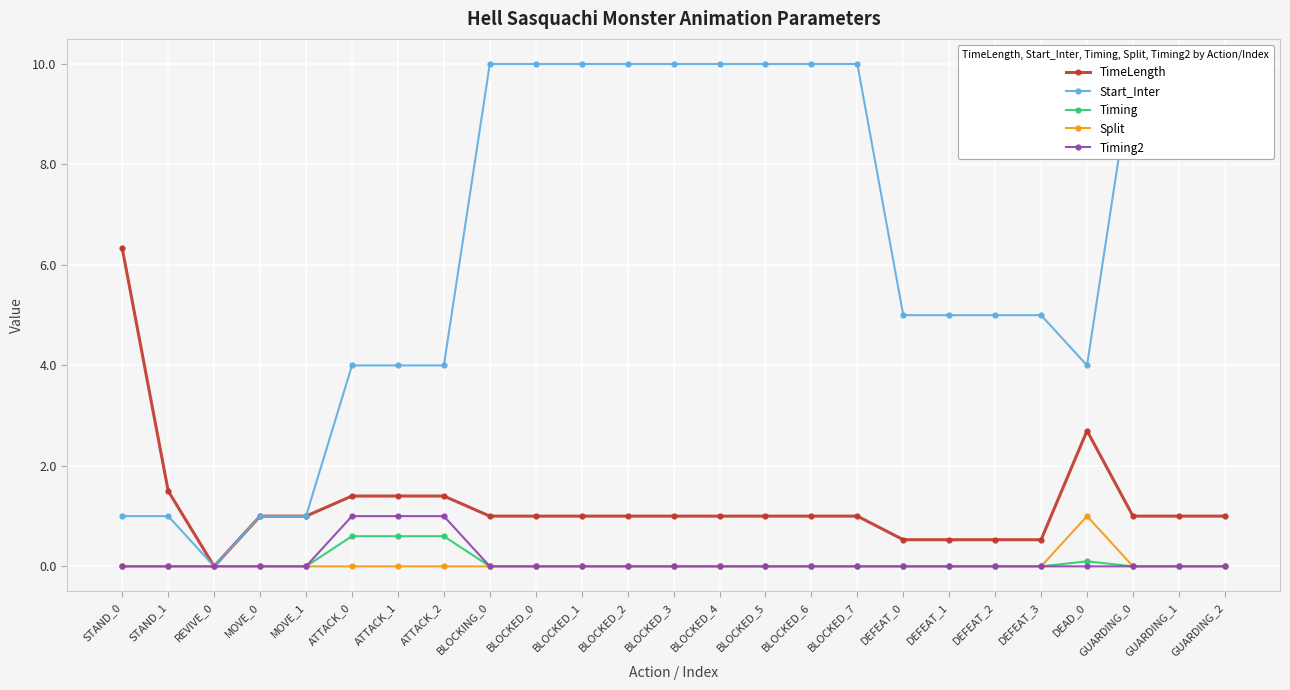

How many data points in TimeLength are less than 1?

5